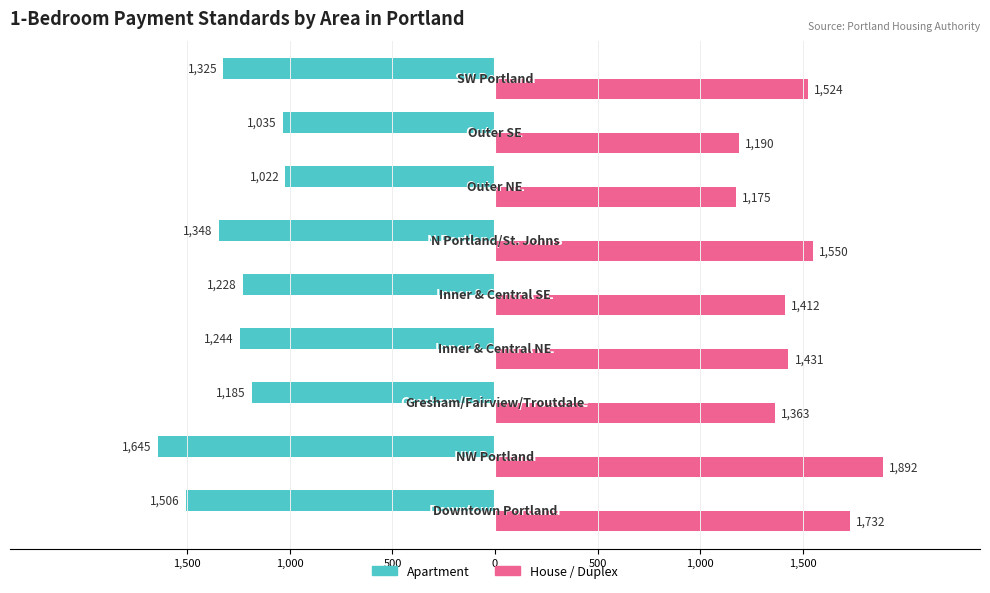

How many bars are there in each group?

2